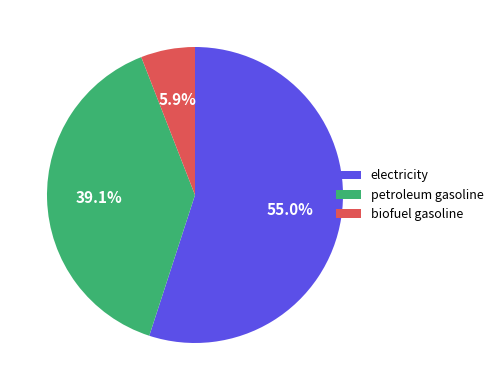

Combined, what portion of the pie is electricity and biofuel gasoline?

60.9%